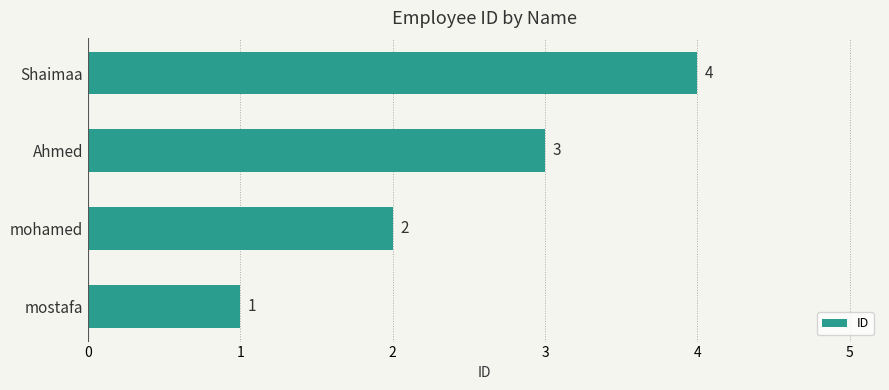

What is the difference between the maximum and minimum values?

3